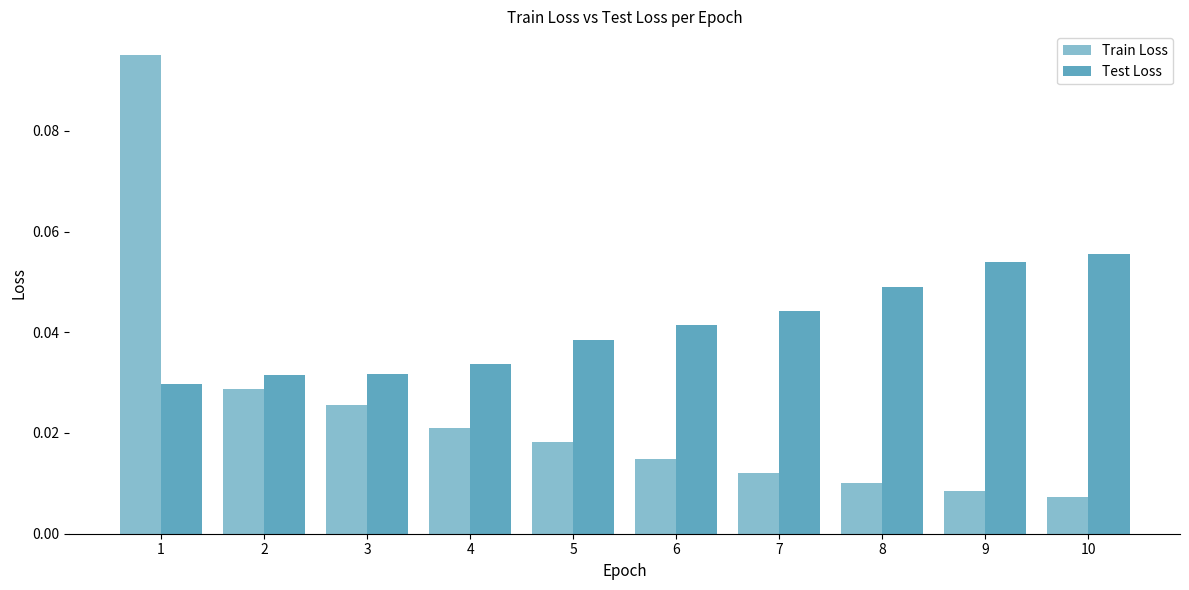

How many bars are there in each group?

2